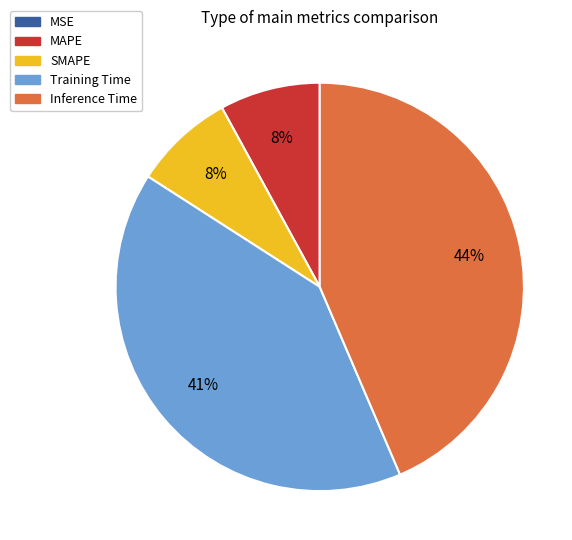

Is the sum of SMAPE and Training Time greater than half?

No